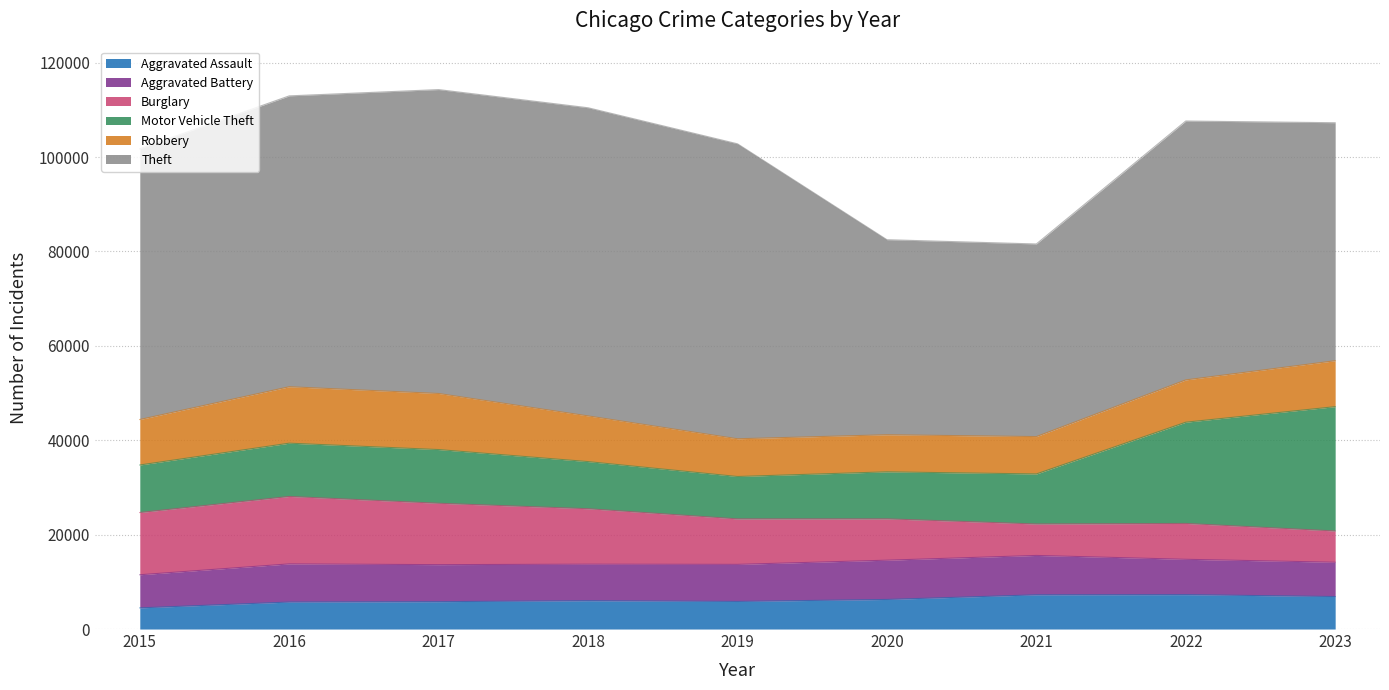

What is the total value across all series at 2017?

114285